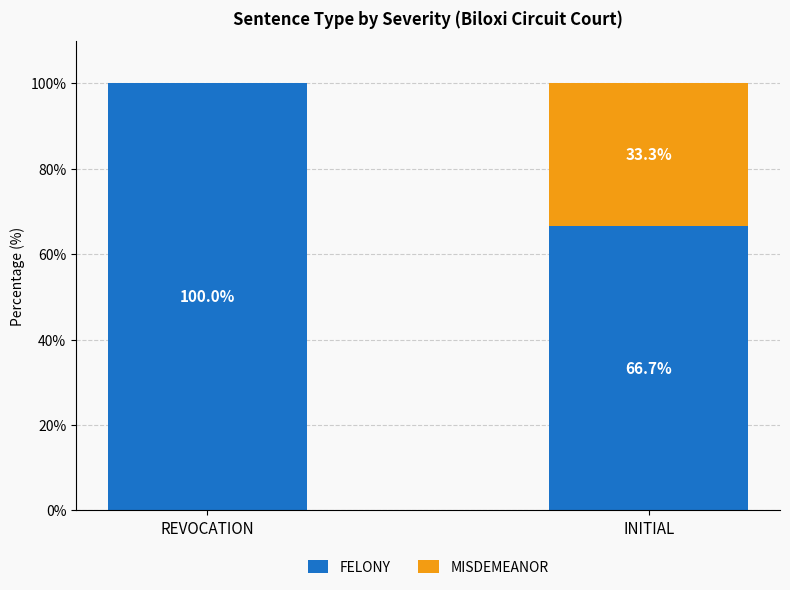

Reading left to right, transcribe the values for FELONY.

REVOCATION=100.0	INITIAL=66.7